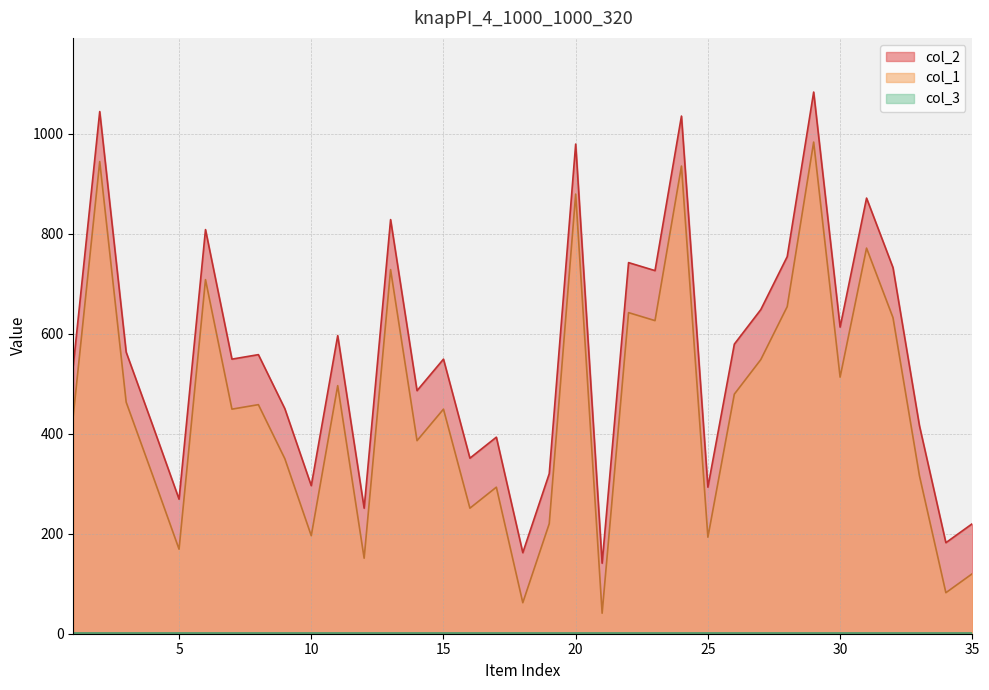

True or false: col_2 and col_1 intersect in this chart.

False